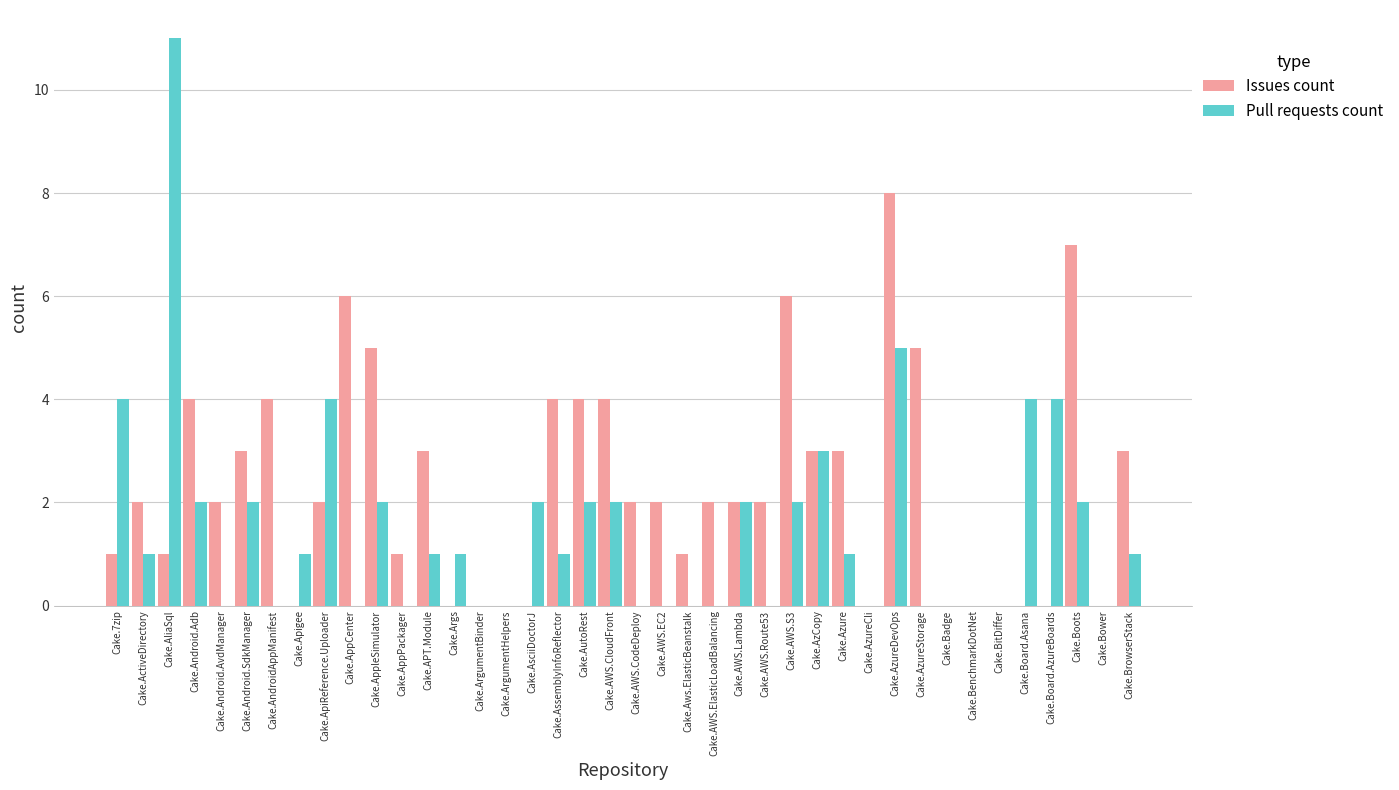

What is the greatest value displayed?

11